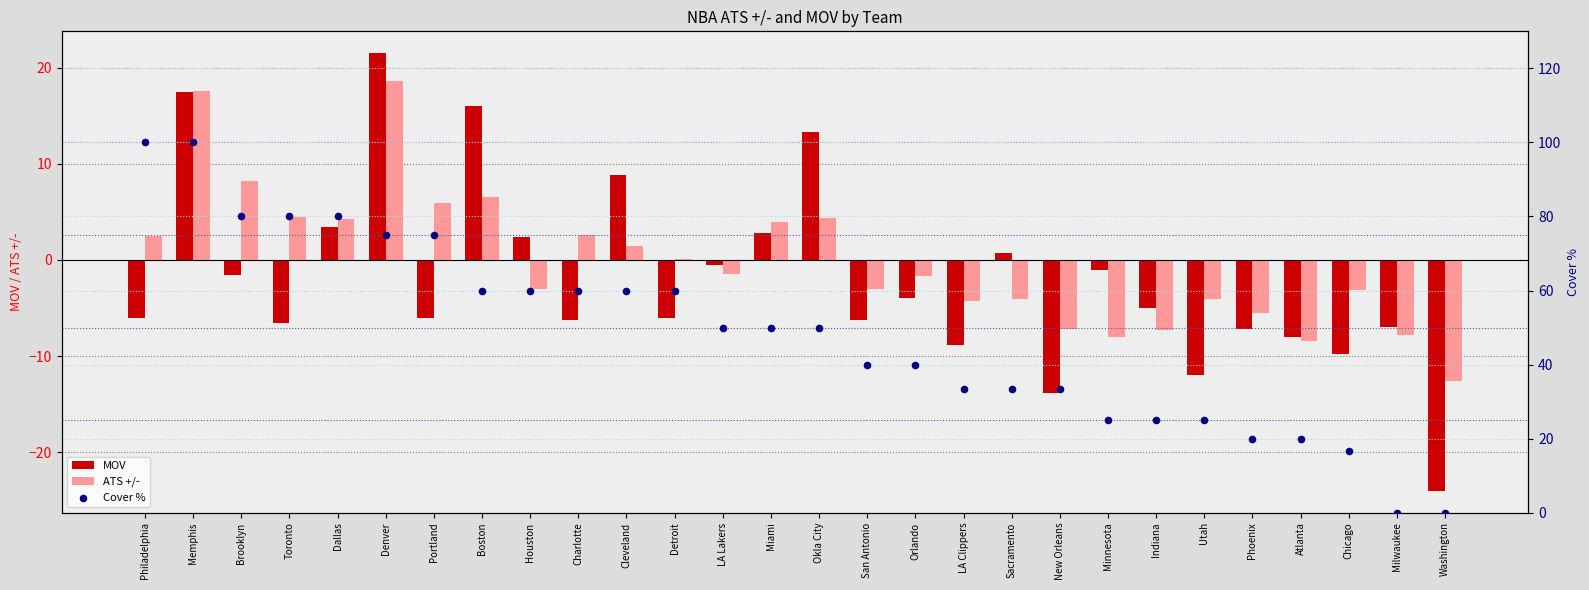

Which series reaches the minimum Y coordinate?

MOV